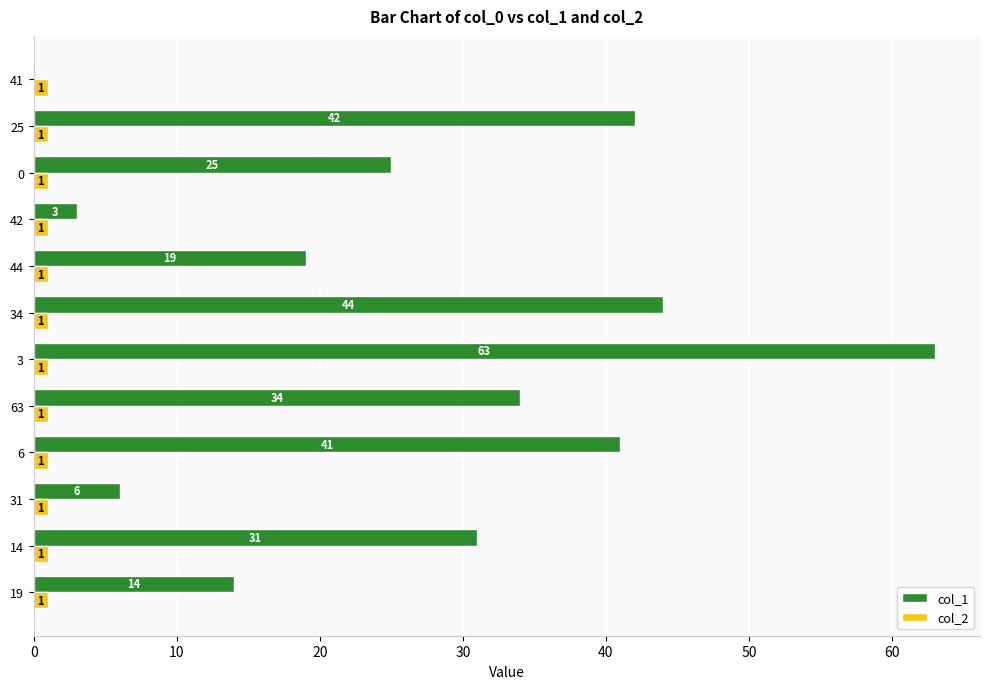

What is the sum of the col_1 values at 25 and 44?

61